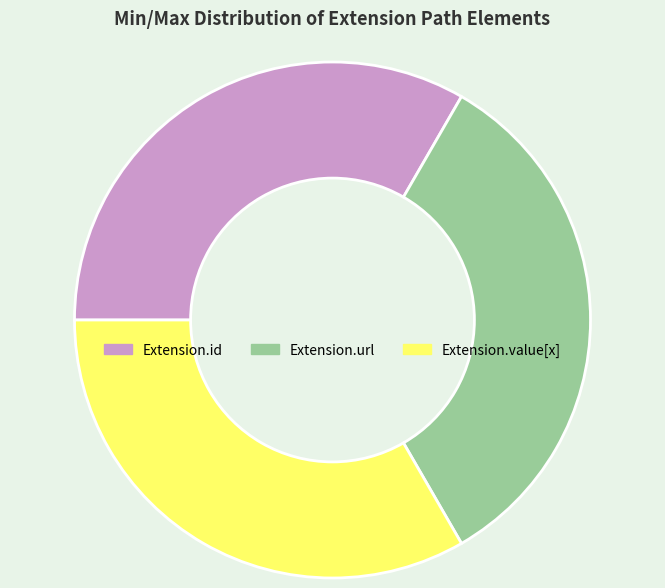

Is there a majority slice in this chart?

No